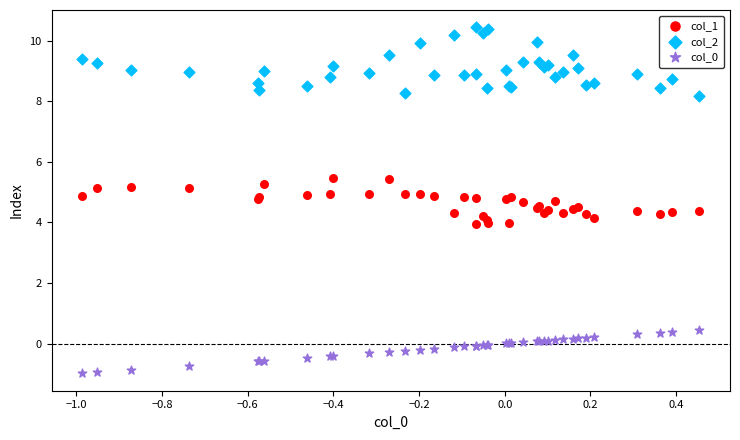

Which series has the largest Y range (max minus min)?

col_2